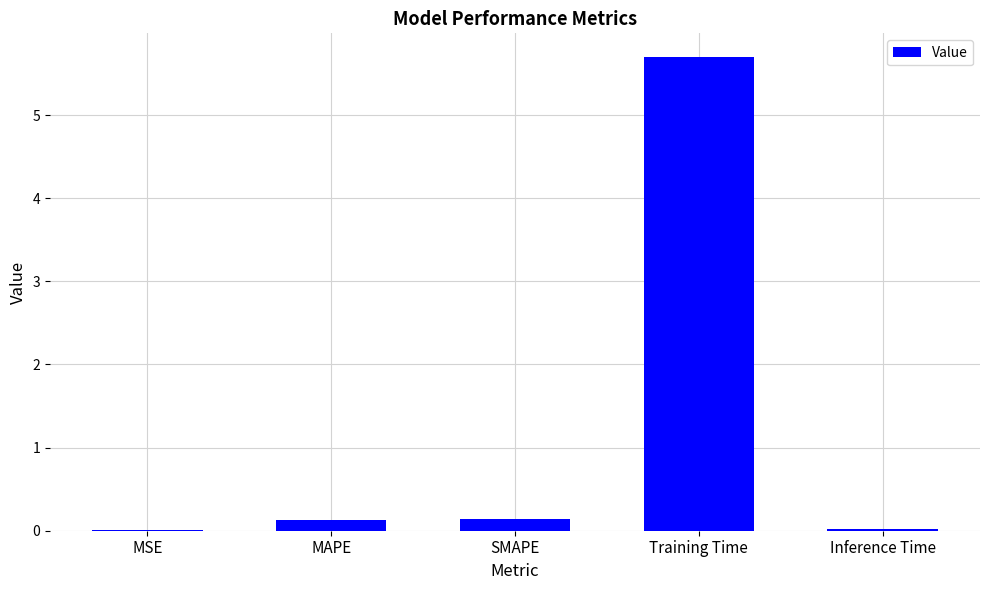

The chart shows a value of 0.0 at Inference Time. True or false?

True